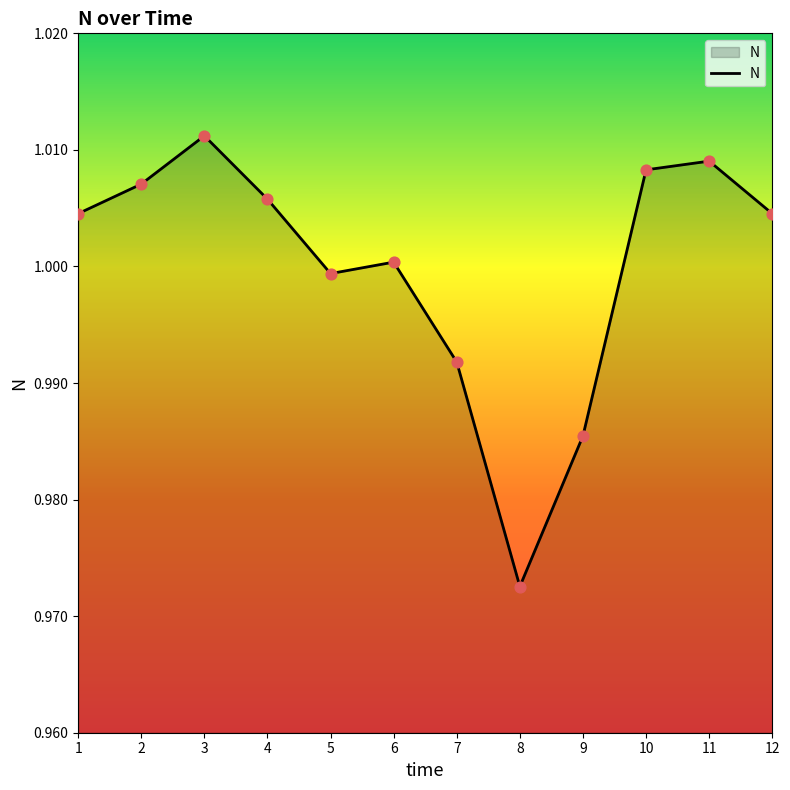

Between 9 and 4, which is larger?

4